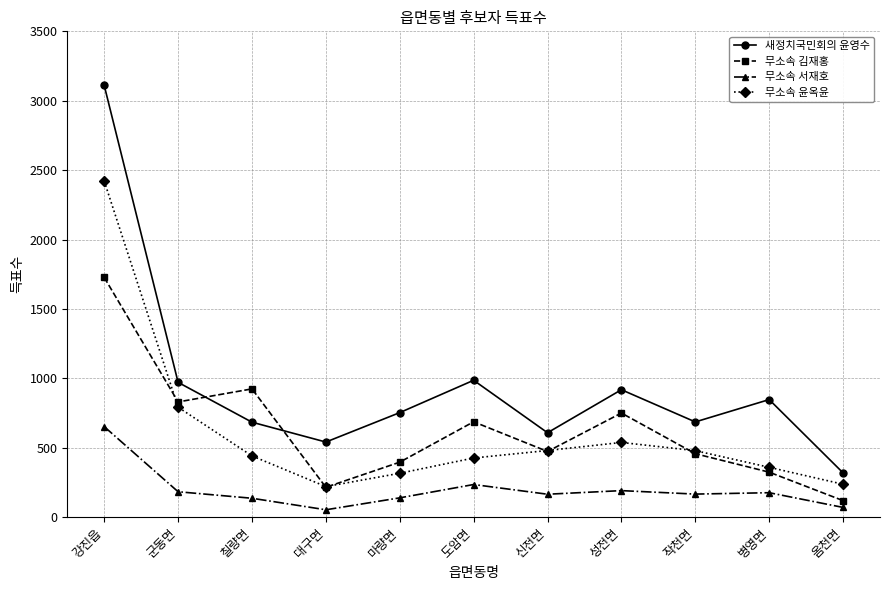

What is the difference between the maximum and second lowest values in the 무소속 윤옥윤 series?

2184